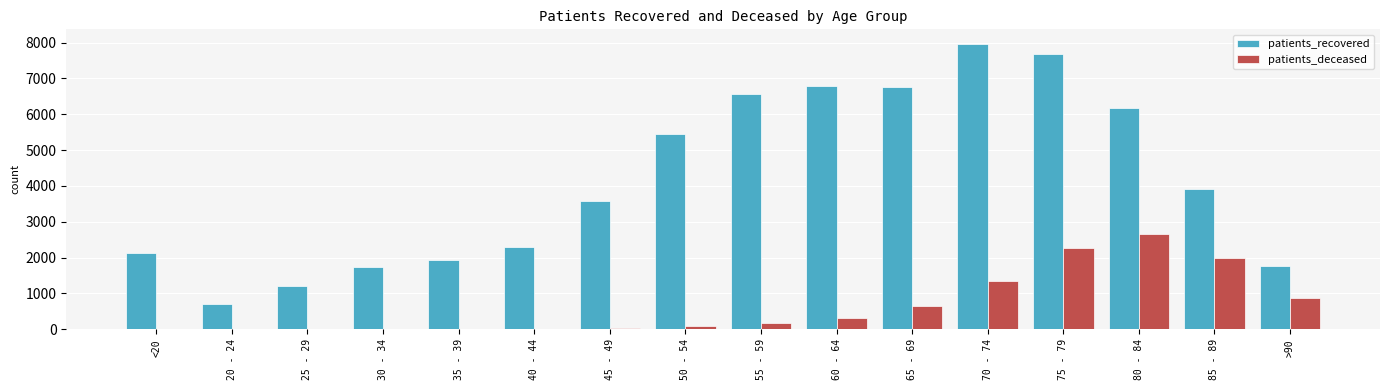

The patients_deceased series shows 31 at 45 - 49. True or false?

True